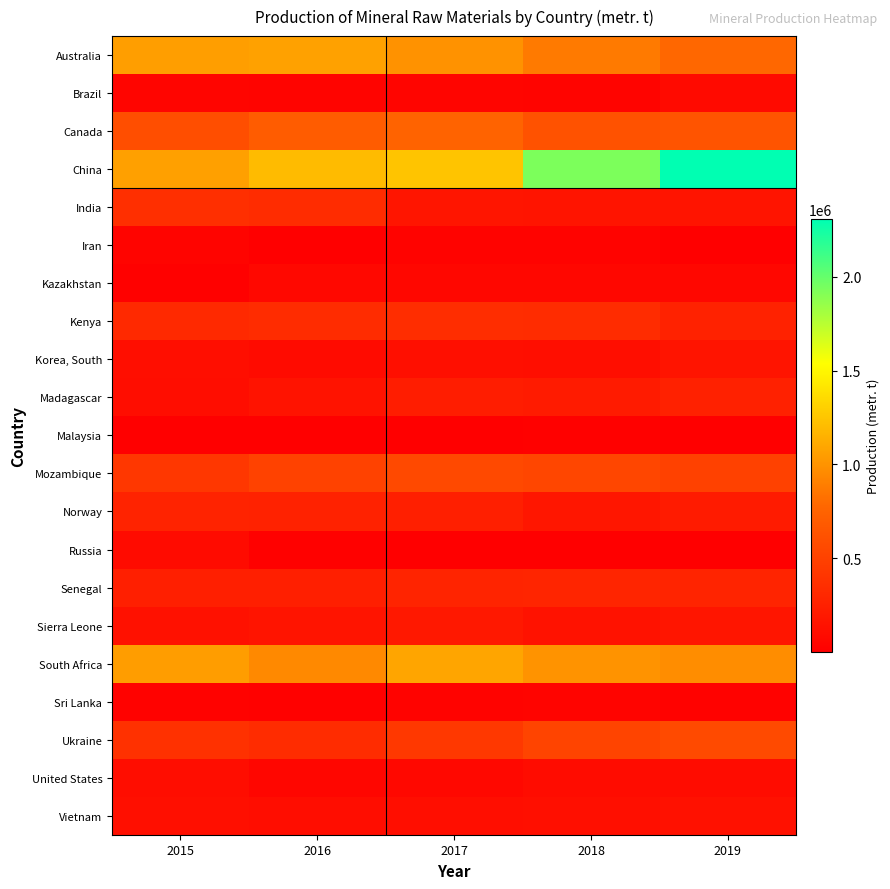

How many distinct data groups are displayed?

21